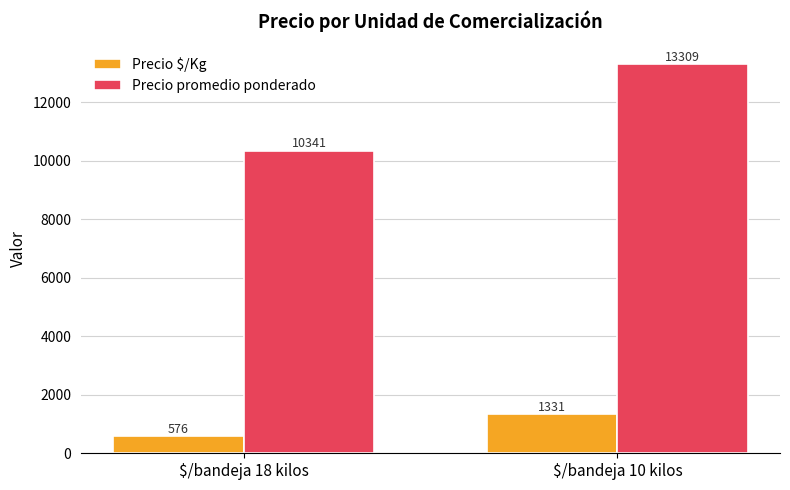

True or false: Precio $/Kg has a value of 2195.3 at $/bandeja 10 kilos.

False